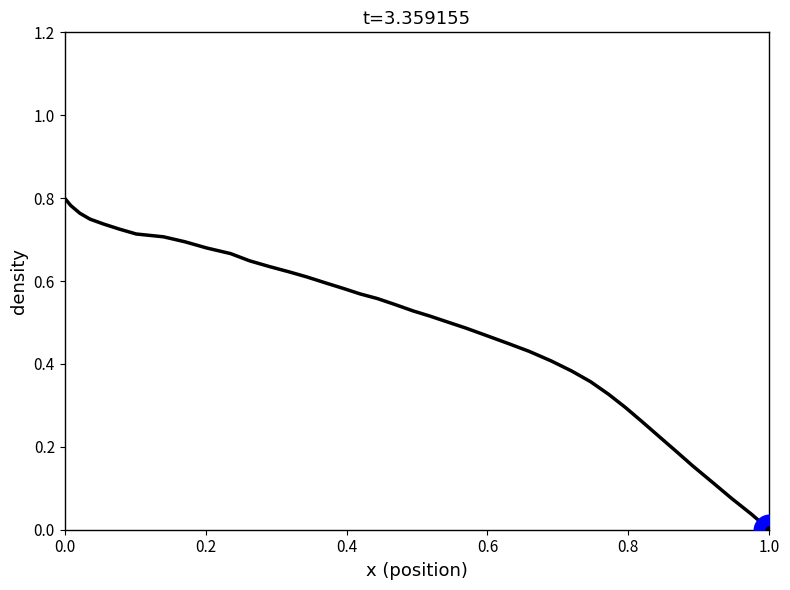

Does the chart have visible grid lines?

No